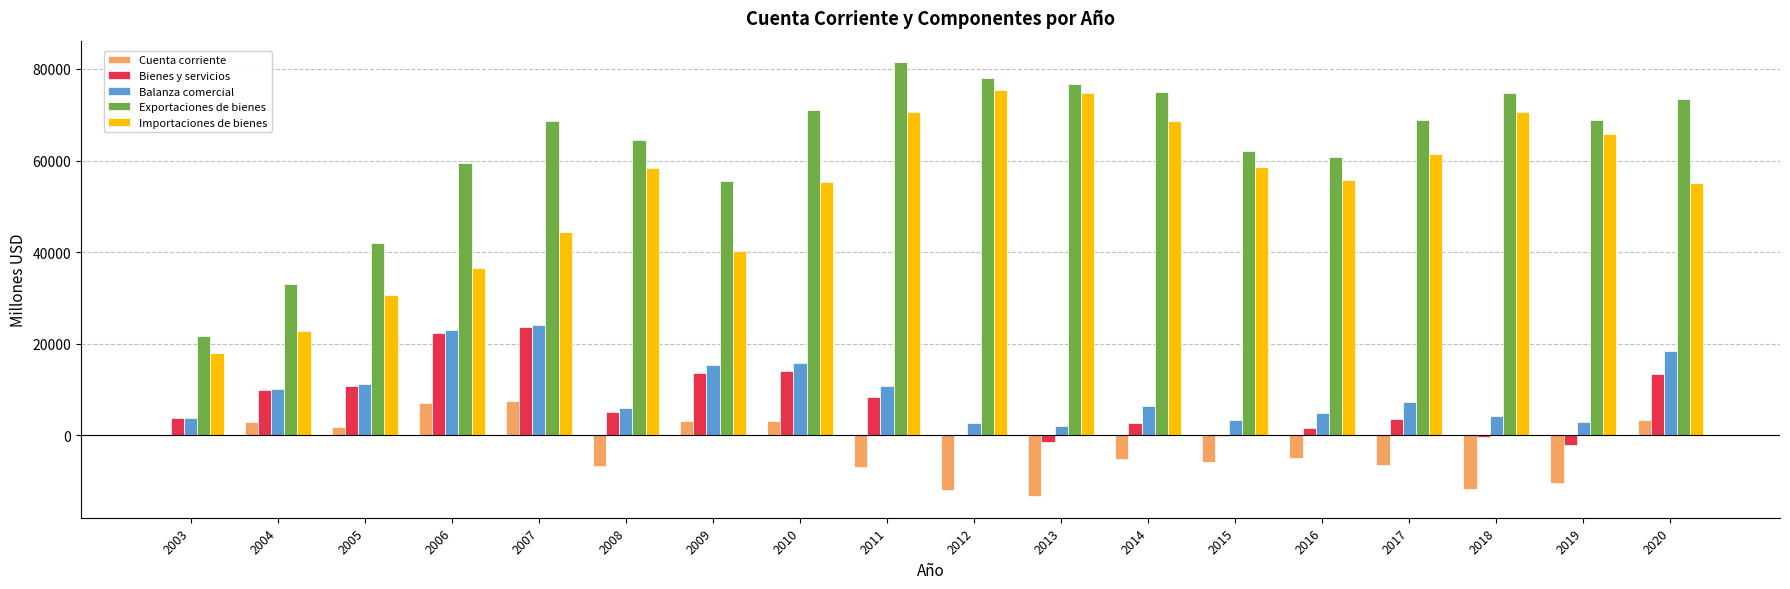

What is the sum of all Cuenta corriente values?

-54594